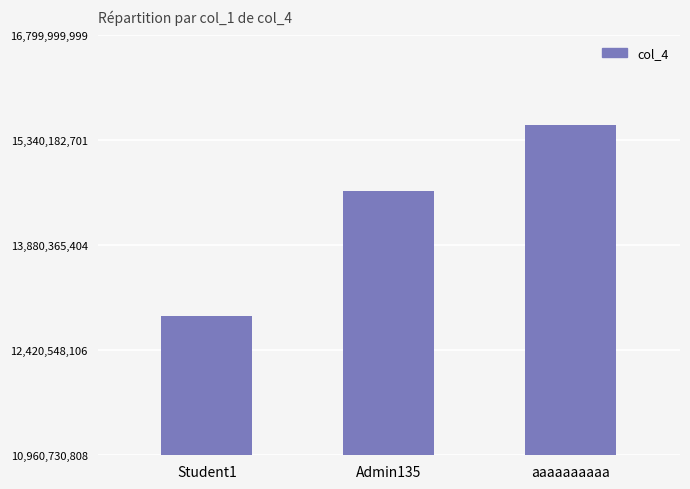

Reading right to left, what are all the values shown in this chart?

aaaaaaaaaa=15555555555	Admin135=14637638332	Student1=12894977422